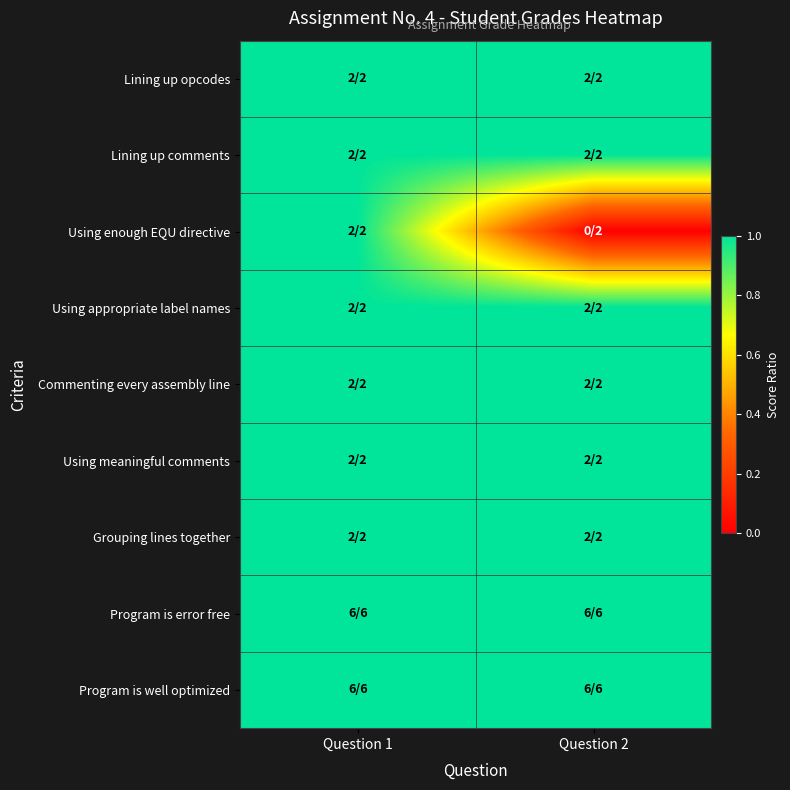

At which category does the chart reach its peak across all series?

Question 1